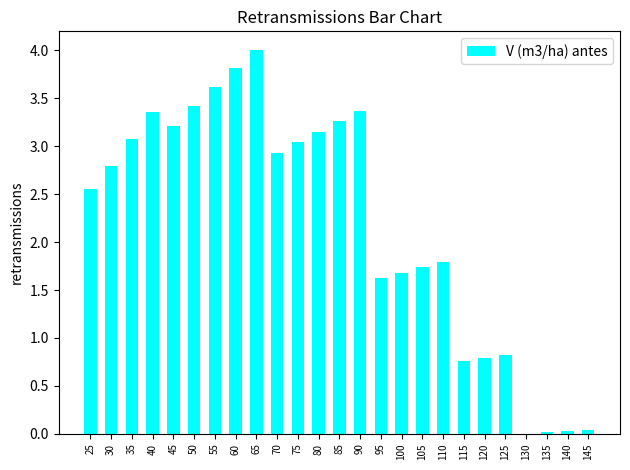

What is the greatest value displayed?

4.0